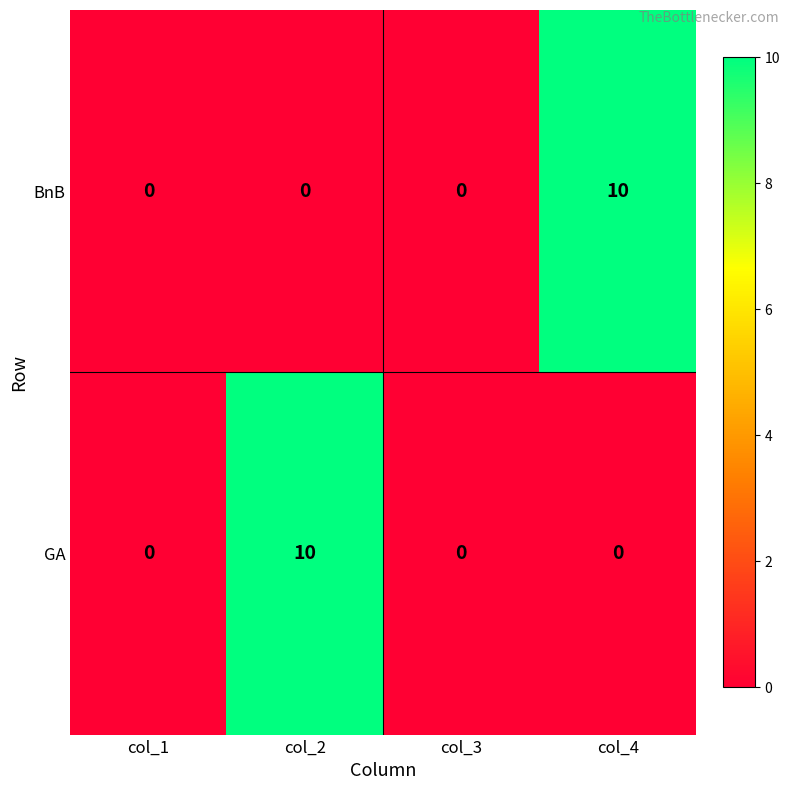

How many values in the BnB series exceed 0?

1